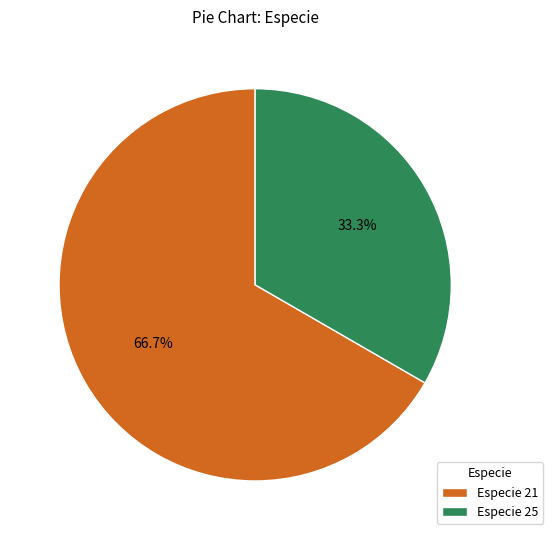

Between Especie 21 and Especie 25, which is larger?

Especie 21